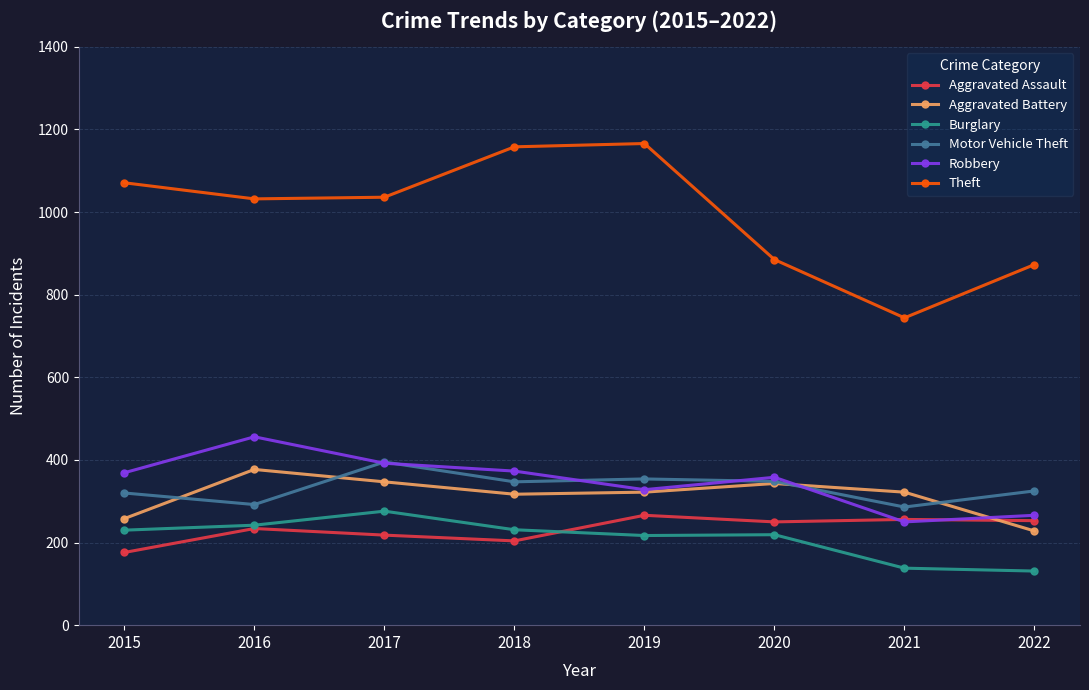

In Aggravated Battery, how many points are lower than both neighbors (excluding endpoints)?

1